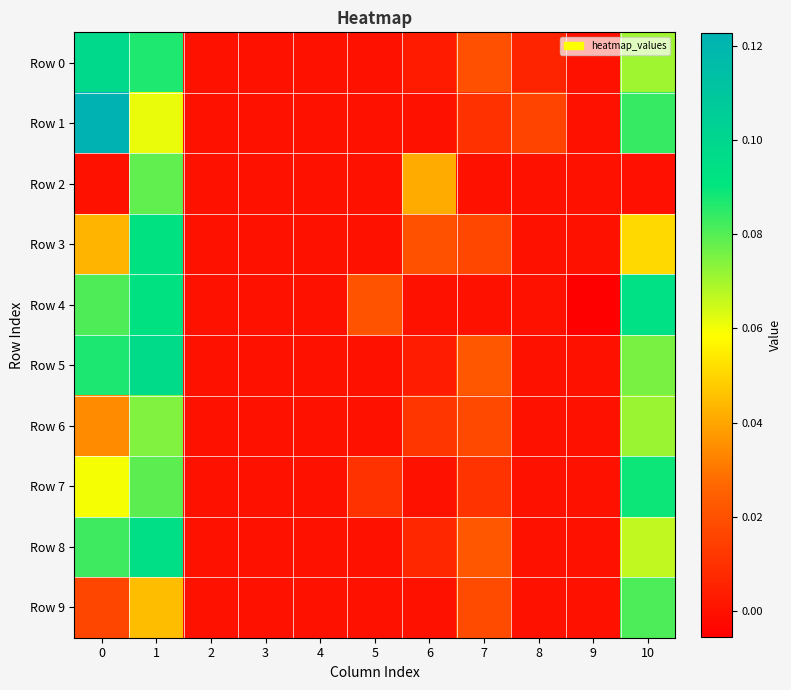

Reading right to left, list all the values displayed in this chart.

Row 0: 10=0.1	9=0.0	8=0.0	7=0.0	6=0.0	5=0.0	4=0.0	3=0.0	2=0.0	1=0.1	0=0.1
Row 1: 10=0.1	9=0.0	8=0.0	7=0.0	6=0.0	5=0.0	4=0.0	3=0.0	2=0.0	1=0.1	0=0.1
Row 2: 10=-0.0	9=0.0	8=0.0	7=0.0	6=0.0	5=0.0	4=0.0	3=0.0	2=0.0	1=0.1	0=0.0
Row 3: 10=0.1	9=0.0	8=0.0	7=0.0	6=0.0	5=0.0	4=0.0	3=0.0	2=0.0	1=0.1	0=0.0
Row 4: 10=0.1	9=-0.0	8=0.0	7=0.0	6=0.0	5=0.0	4=0.0	3=0.0	2=0.0	1=0.1	0=0.1
Row 5: 10=0.1	9=0.0	8=0.0	7=0.0	6=0.0	5=0.0	4=0.0	3=0.0	2=0.0	1=0.1	0=0.1
Row 6: 10=0.1	9=0.0	8=0.0	7=0.0	6=0.0	5=0.0	4=0.0	3=0.0	2=0.0	1=0.1	0=0.0
Row 7: 10=0.1	9=0.0	8=0.0	7=0.0	6=0.0	5=0.0	4=0.0	3=0.0	2=0.0	1=0.1	0=0.1
Row 8: 10=0.1	9=0.0	8=0.0	7=0.0	6=0.0	5=0.0	4=0.0	3=0.0	2=0.0	1=0.1	0=0.1
Row 9: 10=0.1	9=0.0	8=0.0	7=0.0	6=0.0	5=0.0	4=0.0	3=0.0	2=0.0	1=0.0	0=0.0